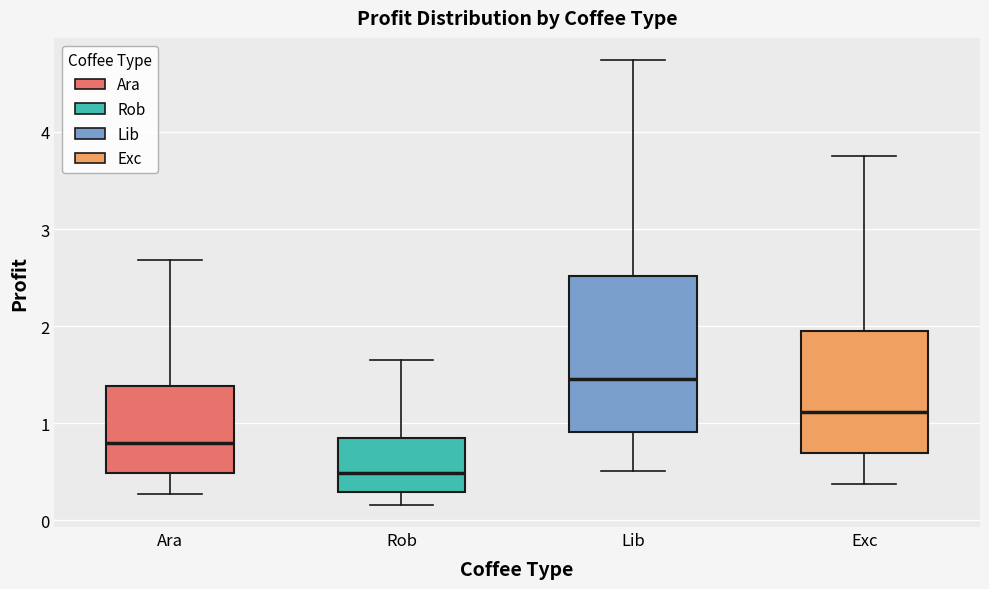

Reading left to right, read every box against the y-axis: the position of its median line, the range the box covers, and the ends of its whiskers. The values are not printed on the chart, so give them approximately, as read against the axis.

Ara: median 0.8, box 0.5 to 1.4, whiskers 0.3 to 2.7
Rob: median 0.5, box 0.3 to 0.8, whiskers 0.2 to 1.6
Lib: median 1.5, box 0.9 to 2.5, whiskers 0.5 to 4.7
Exc: median 1.1, box 0.7 to 1.9, whiskers 0.4 to 3.8